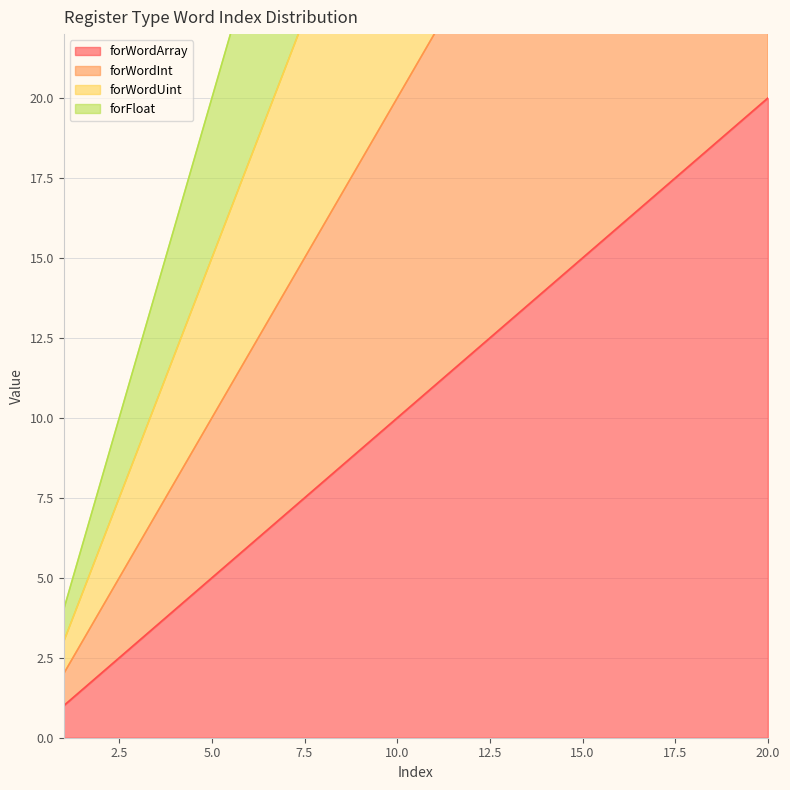

How many data points in forWordArray are less than 11?

10